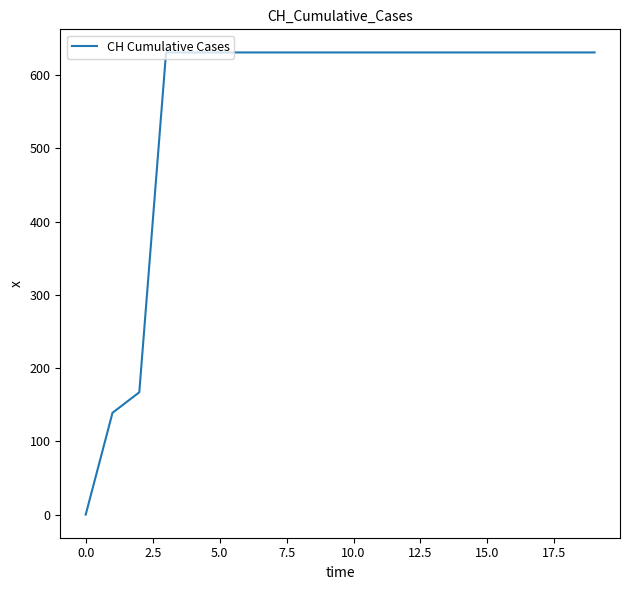

Reading left to right, list all the values displayed in this chart.

0	139	167	631	631	631	631	631	631	631	631	631	631	631	631	631	631	631	631	631